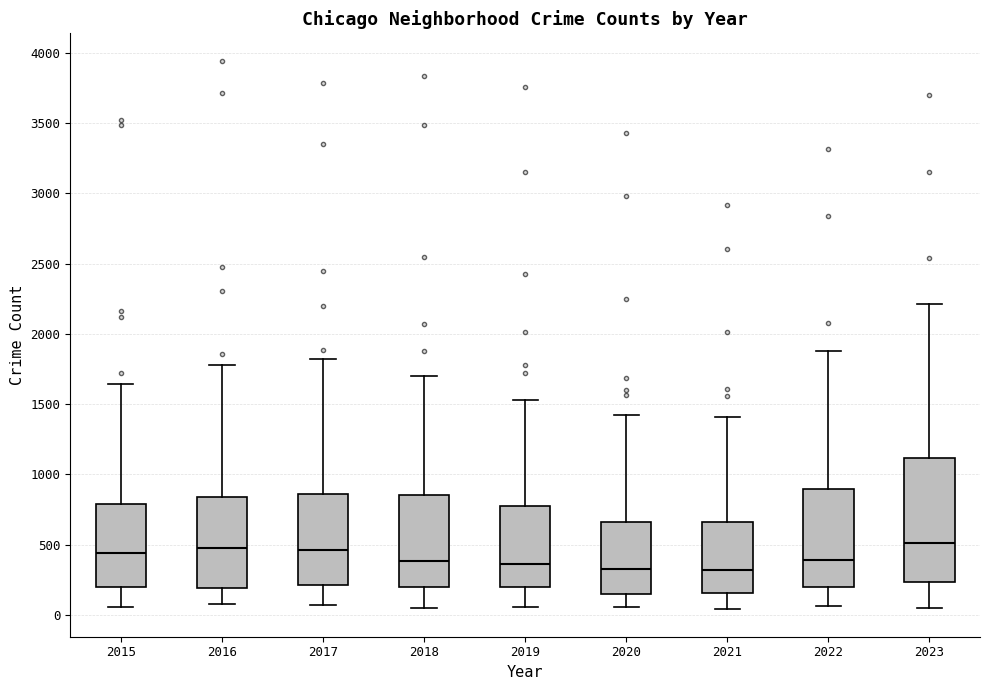

Comparing the boxes themselves (not the whiskers), which one is the tallest?

2023